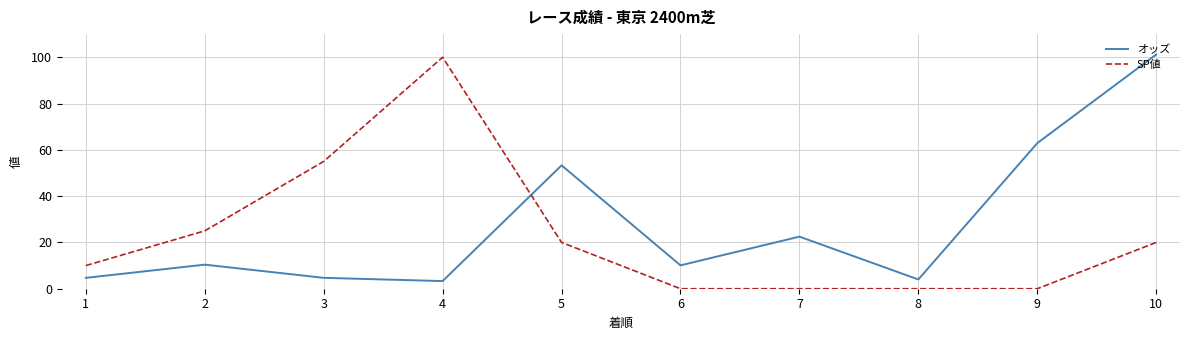

Rank the series at 7 from lowest to highest value.

SP値, オッズ